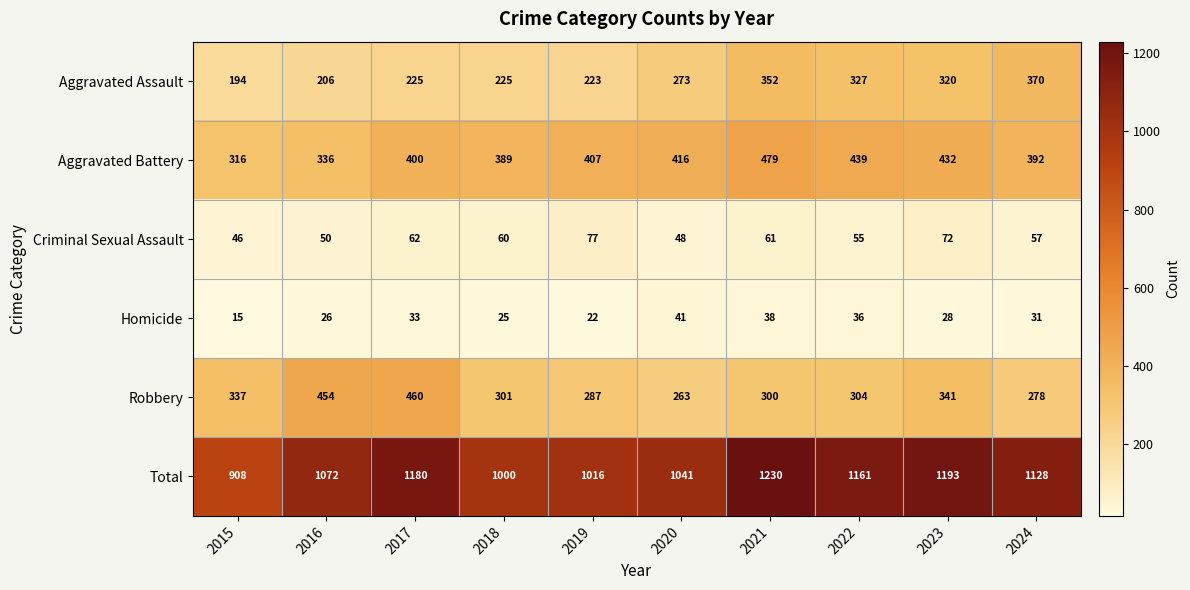

What is the sum of the Robbery values at 2016 and 2018?

755